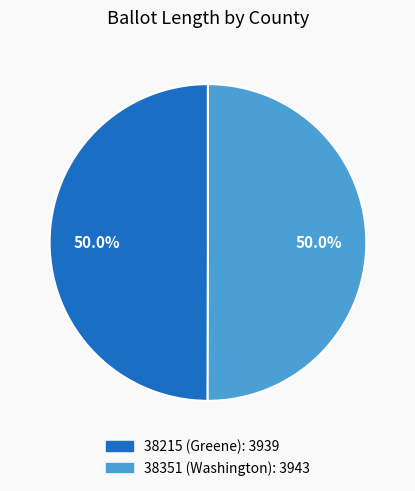

Approximately how many times larger is the value at 38351 (Washington) compared to 38215 (Greene)?

1.0